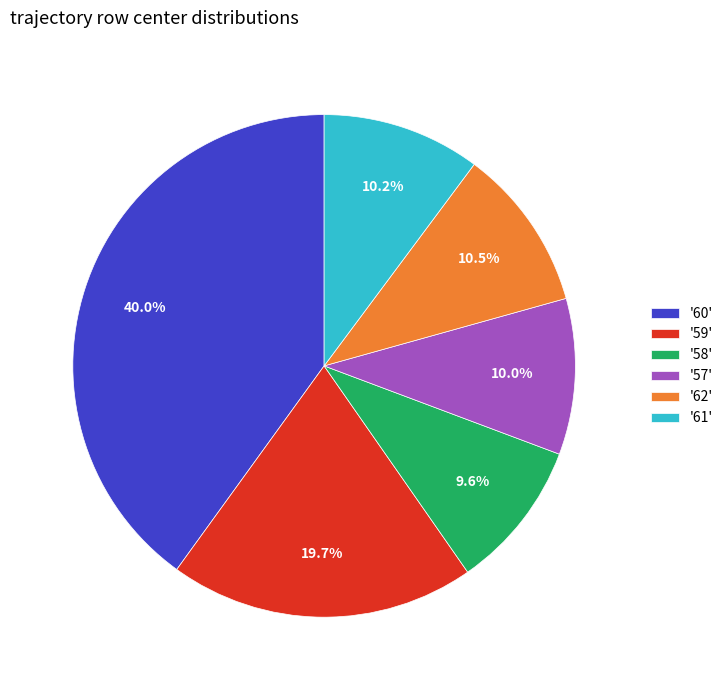

Combined, what portion of the pie is '58' and '62'?

20.1%